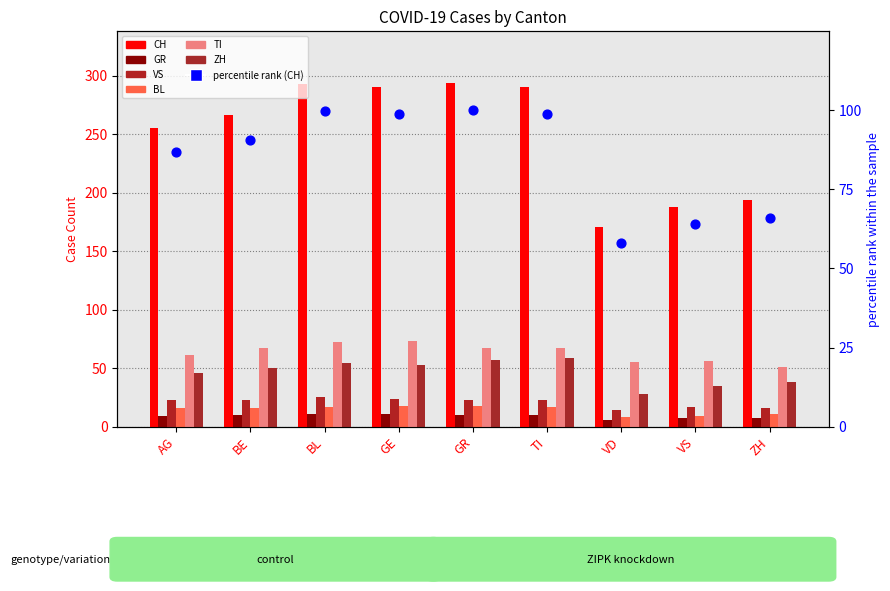

Is the value of TI at TI greater than the value of BL at AG?

Yes